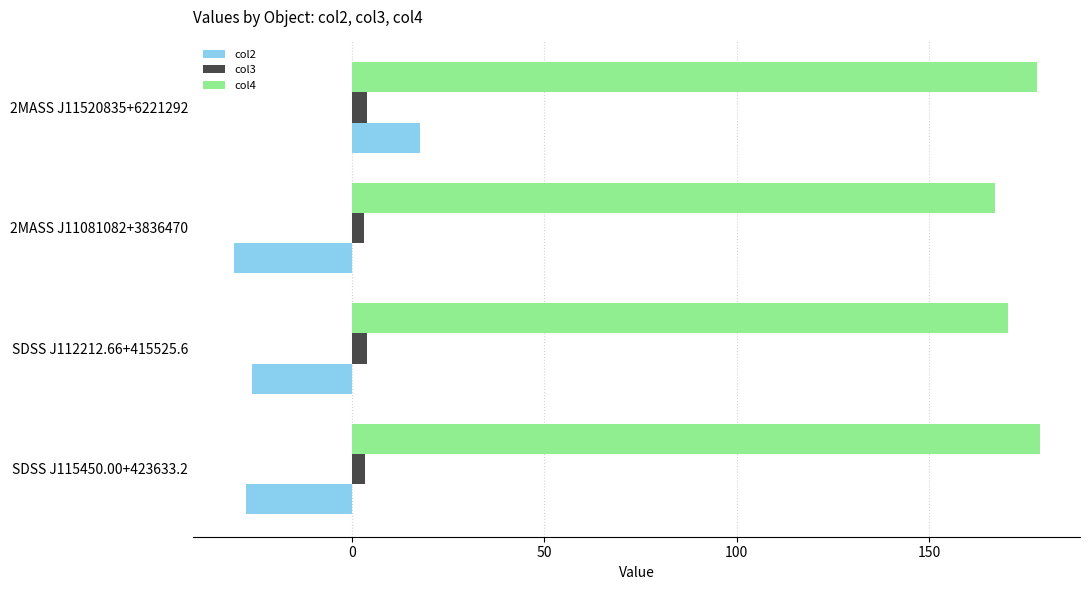

Which series has the largest total across all categories?

col4